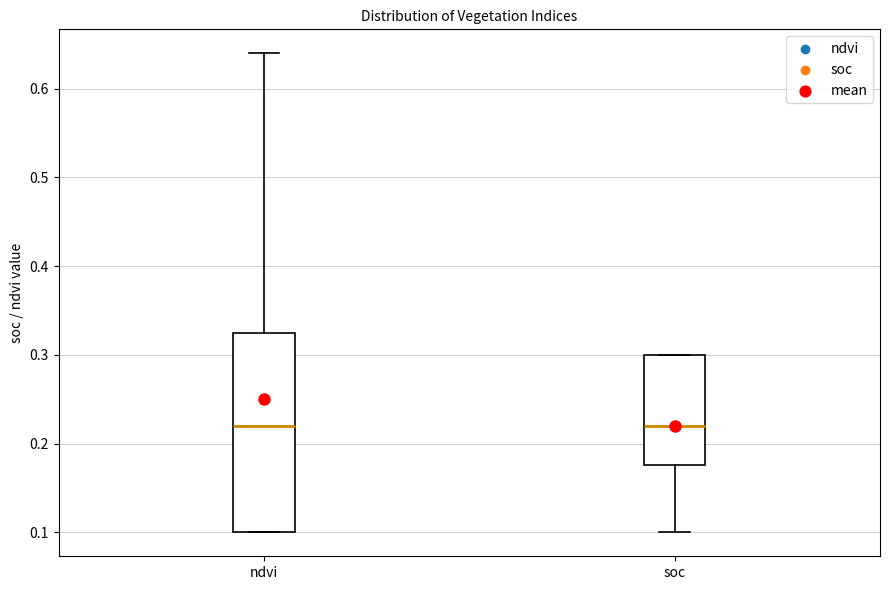

Reading left to right, transcribe this box plot: for each box, give where its median line is, the range the box spans, and where its two whiskers end, as read against the y-axis. The values are not printed on the chart, so give them approximately, as read against the axis.

ndvi: median 0.22, box 0.10 to 0.33, whiskers 0.10 to 0.64
soc: median 0.22, box 0.18 to 0.30, whiskers 0.10 to 0.30